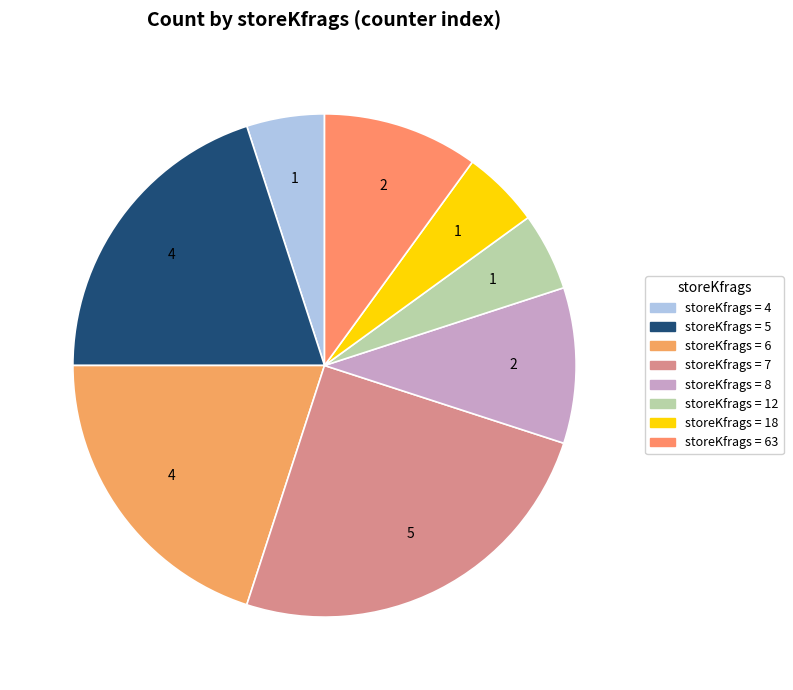

How many segments does this pie chart have?

8